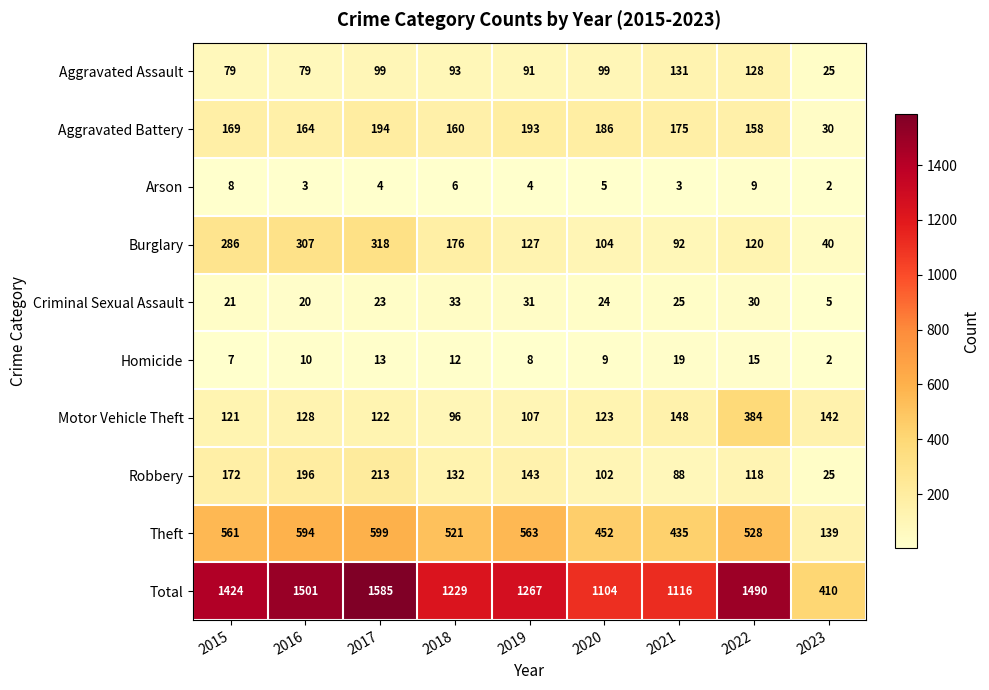

At which category is the sum across all series the highest?

2017